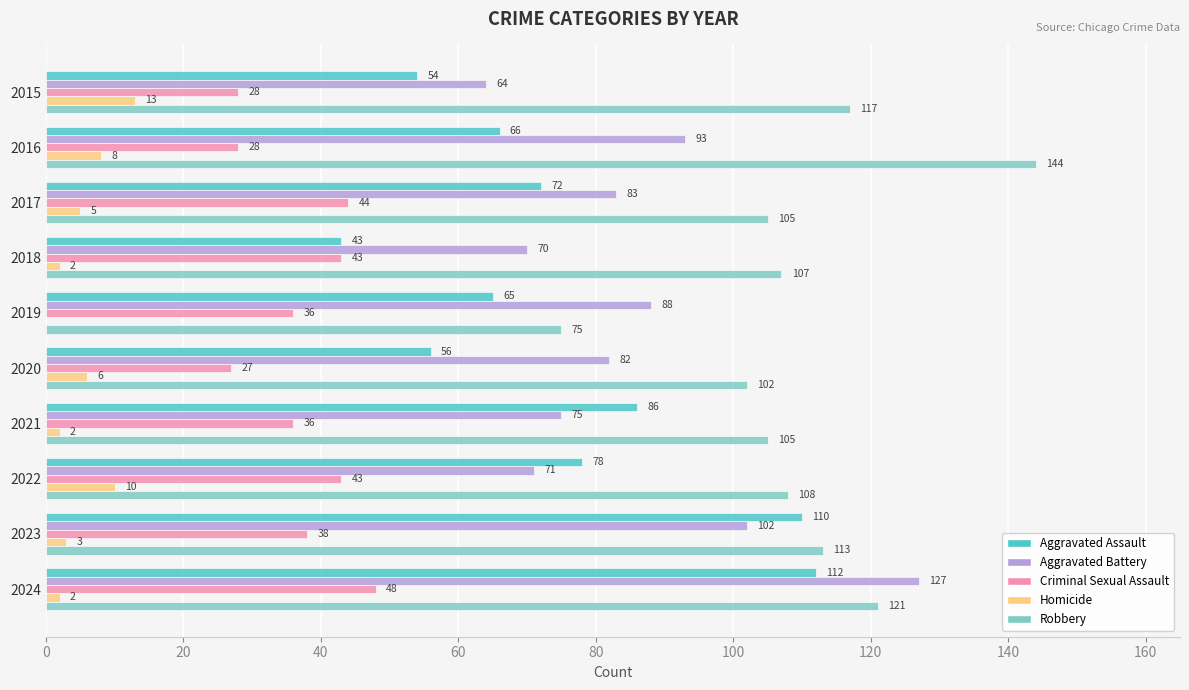

The Robbery series shows 136 at 2020. True or false?

False